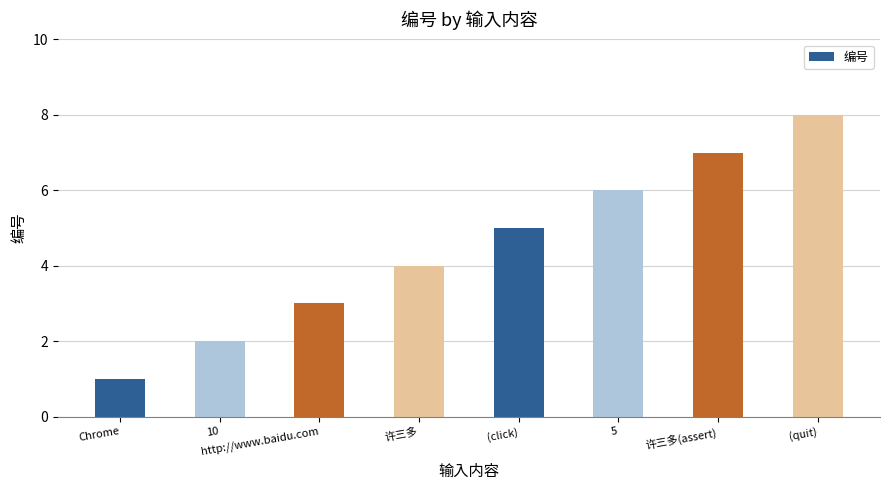

Rank the categories by value from lowest to highest.

Chrome, 10, http://www.baidu.com, 许三多, (click), 5, 许三多(assert), (quit)